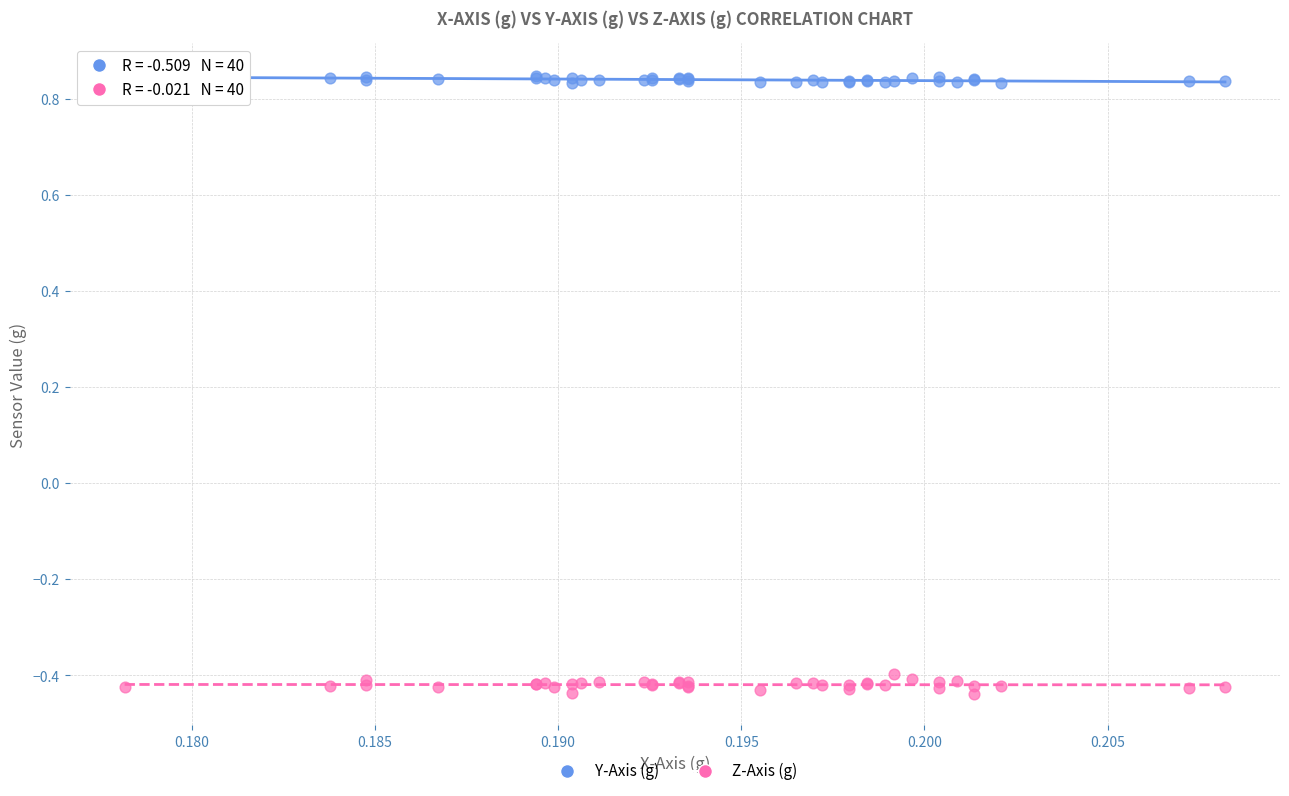

Which series reaches the maximum Y coordinate?

Y-Axis (g)